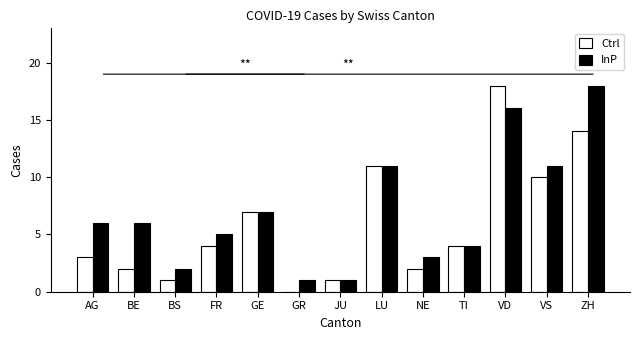

What is the greatest value displayed?

18